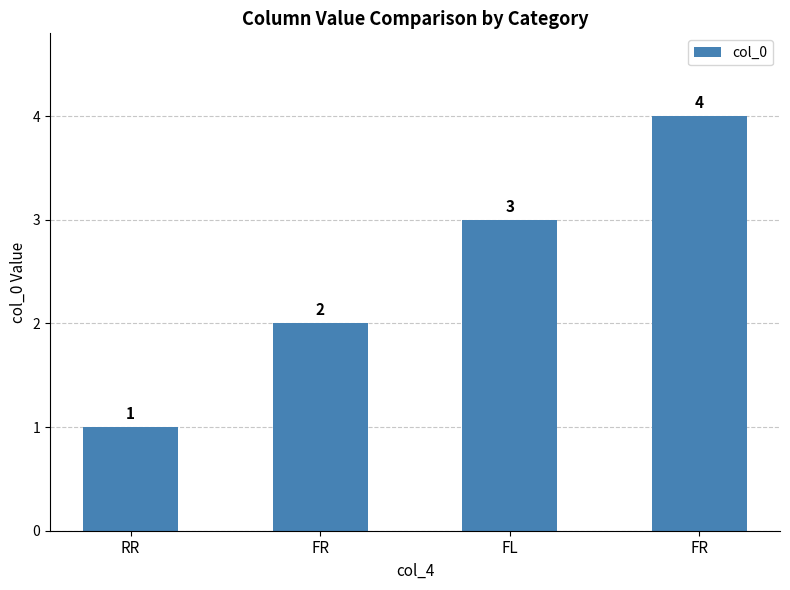

How many distinct data groups are displayed?

1